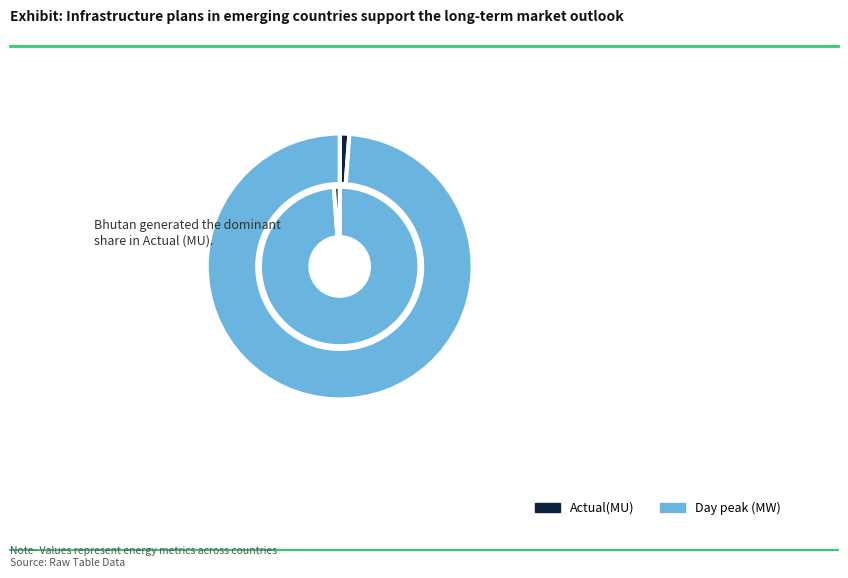

Combined, do Day peak (MW) and Actual(MU) account for over 50%?

Yes